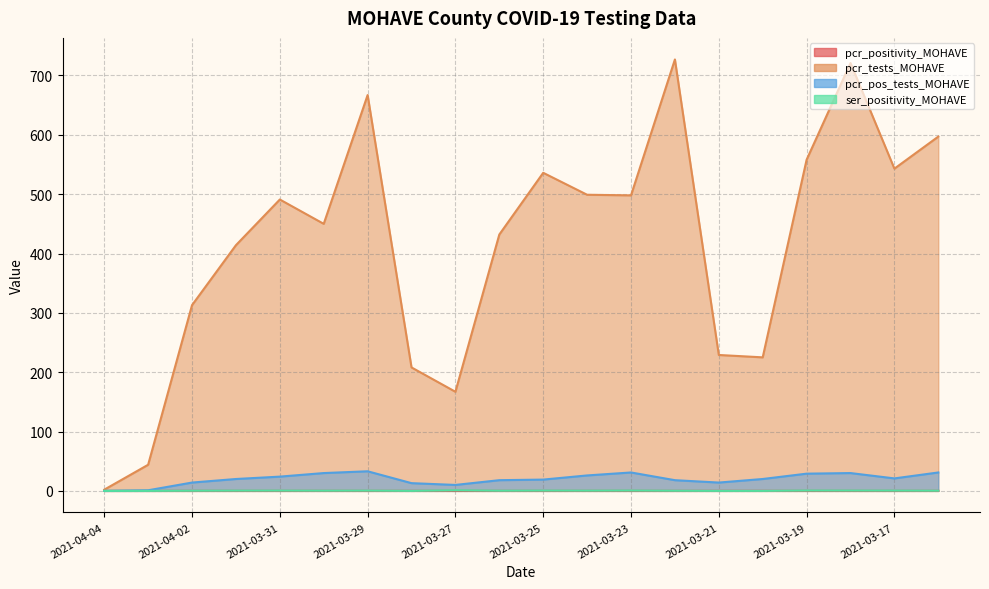

What is the lowest value of the pcr_tests_MOHAVE series?

2.0